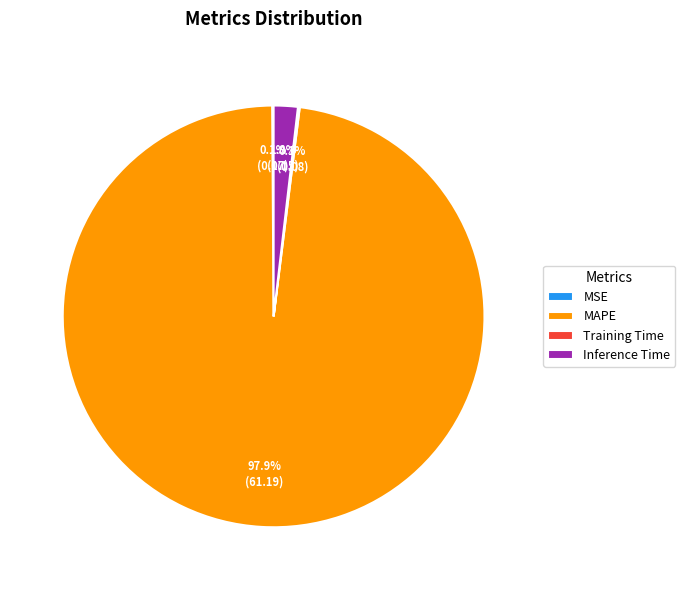

Which category accounts for the majority?

MAPE